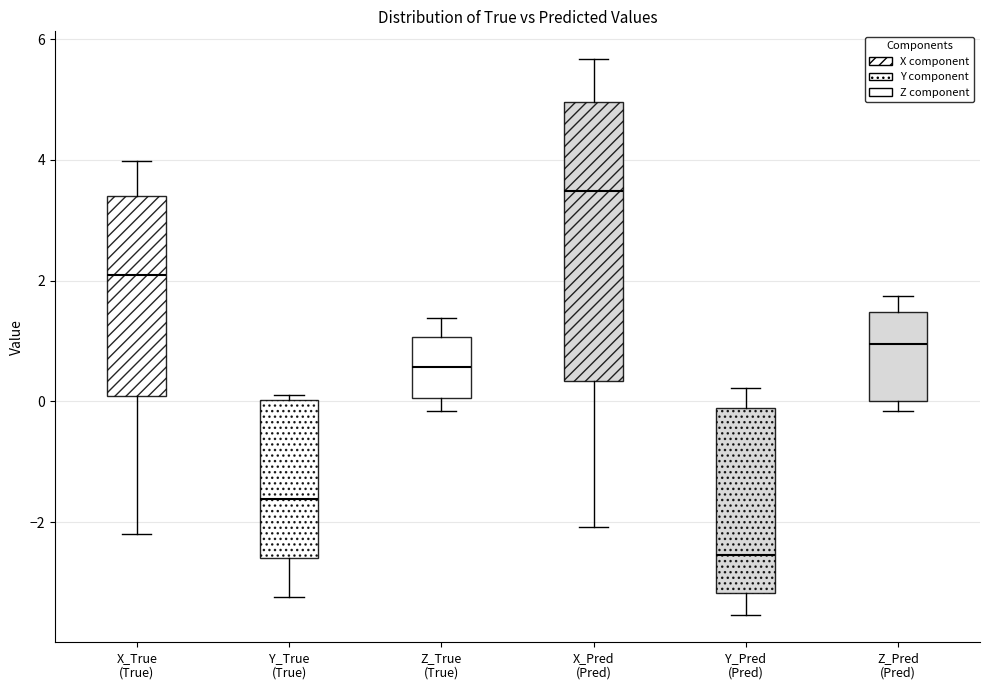

Reading left to right, transcribe this box plot: for each box, give where its median line is, the range the box spans, and where its two whiskers end, as read against the y-axis. The values are not printed on the chart, so give them approximately, as read against the axis.

X_True (True): median 2.0, box 0.0 to 3.4, whiskers -2.2 to 4.0
Y_True (True): median -1.6, box -2.6 to 0.0, whiskers -3.2 to 0.2
Z_True (True): median 0.6, box 0.0 to 1.0, whiskers -0.2 to 1.4
X_Pred (Pred): median 3.4, box 0.4 to 5.0, whiskers -2.0 to 5.6
Y_Pred (Pred): median -2.6, box -3.2 to -0.2, whiskers -3.6 to 0.2
Z_Pred (Pred): median 1.0, box 0.0 to 1.4, whiskers -0.2 to 1.8